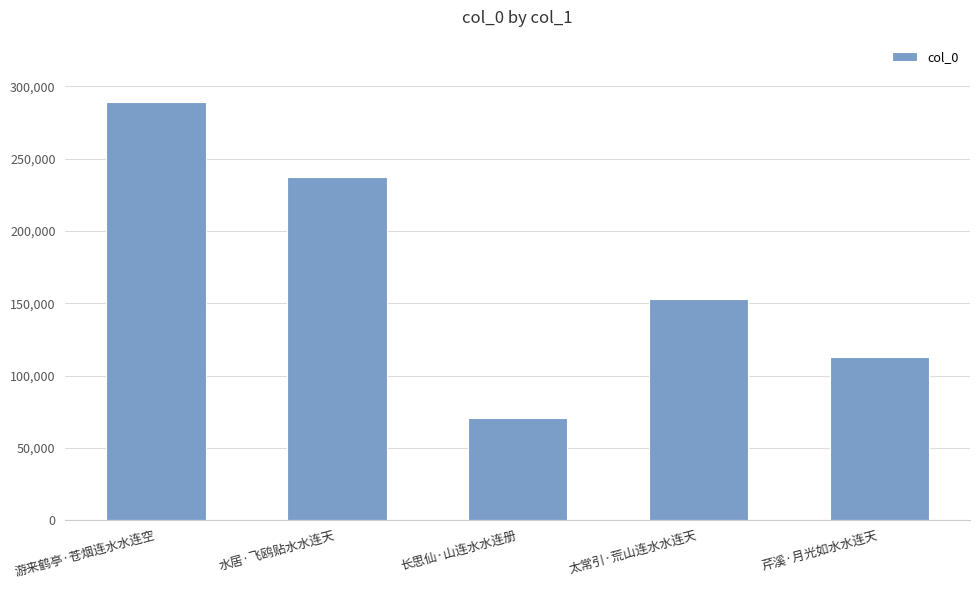

What is the label of the 3rd bar from the right?

长思仙·山连水水连册